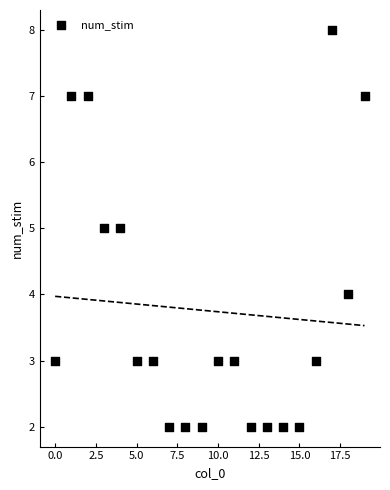

What is the range of Y values (max minus min)?

6